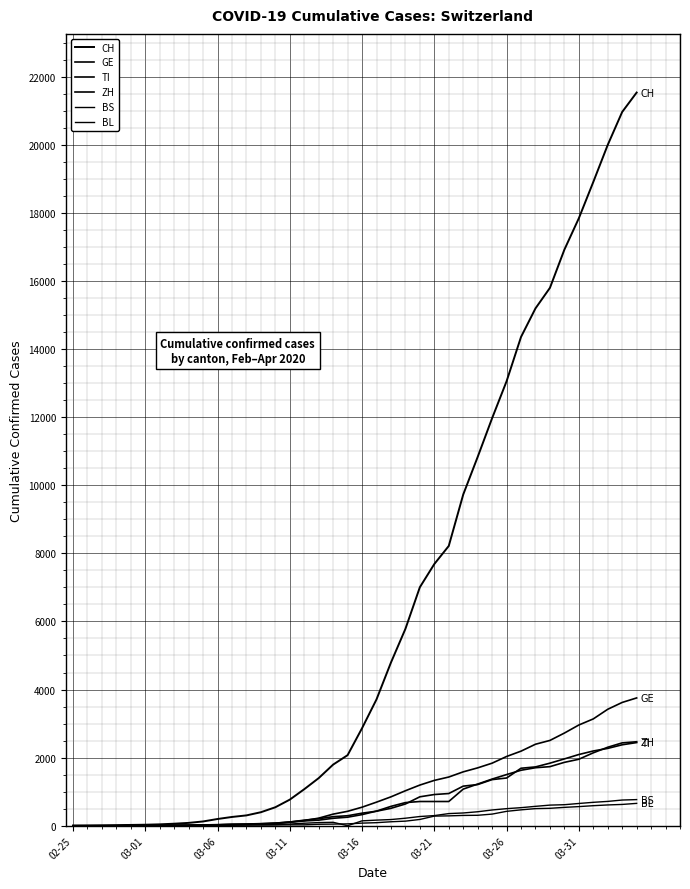

How many lines are shown in the chart?

6